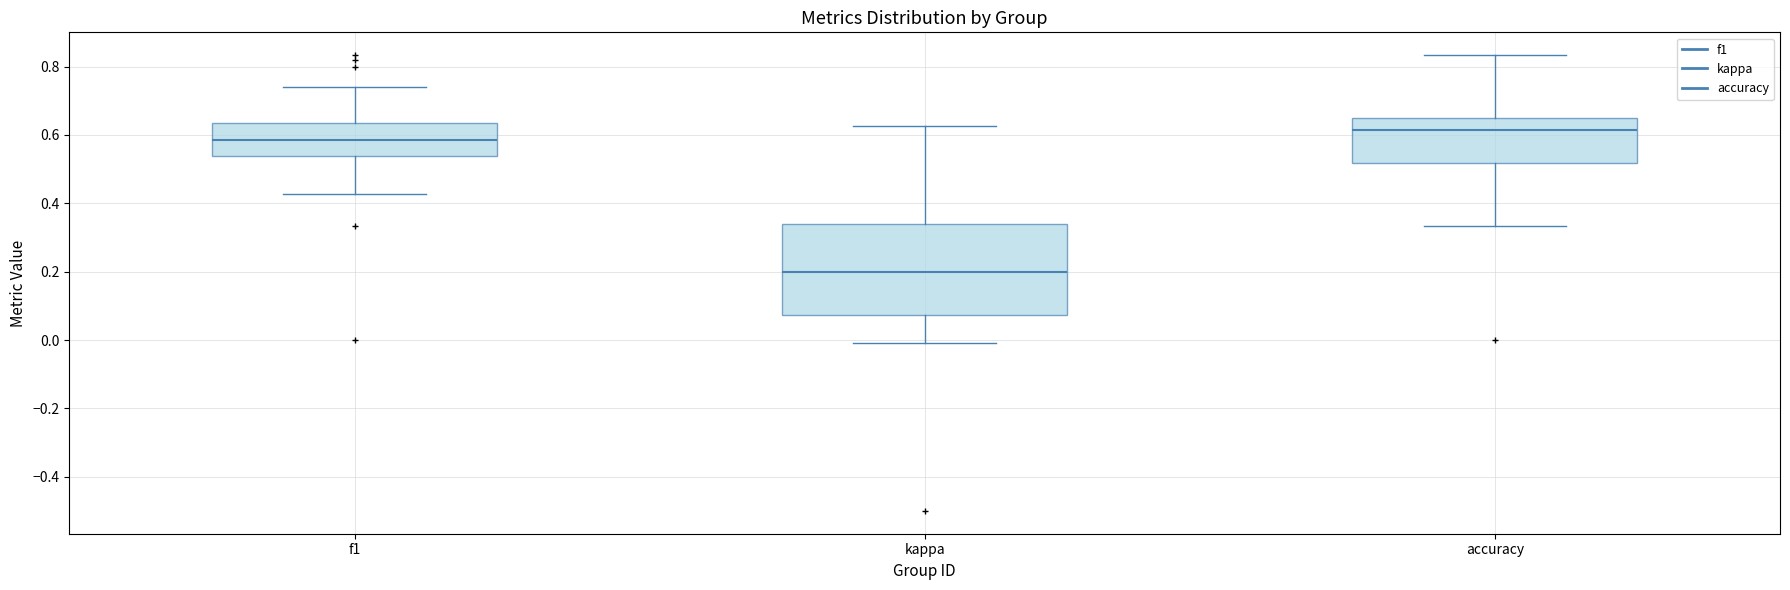

Which box has the lowest median line?

kappa